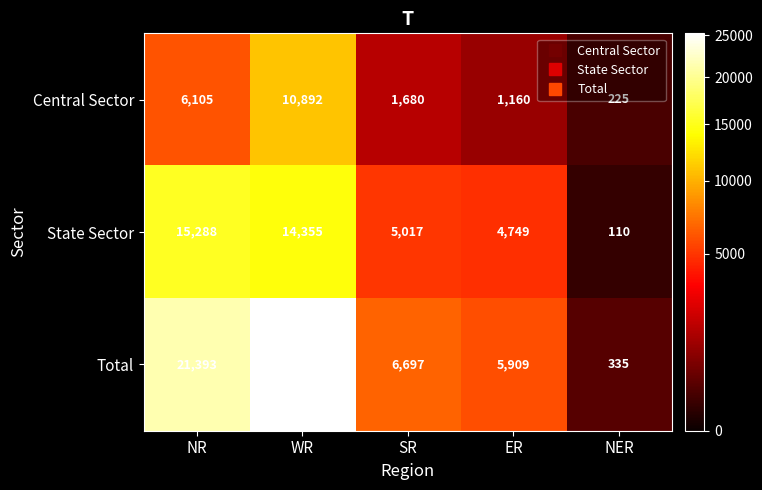

Is it true that Total equals 21393 at NR?

True